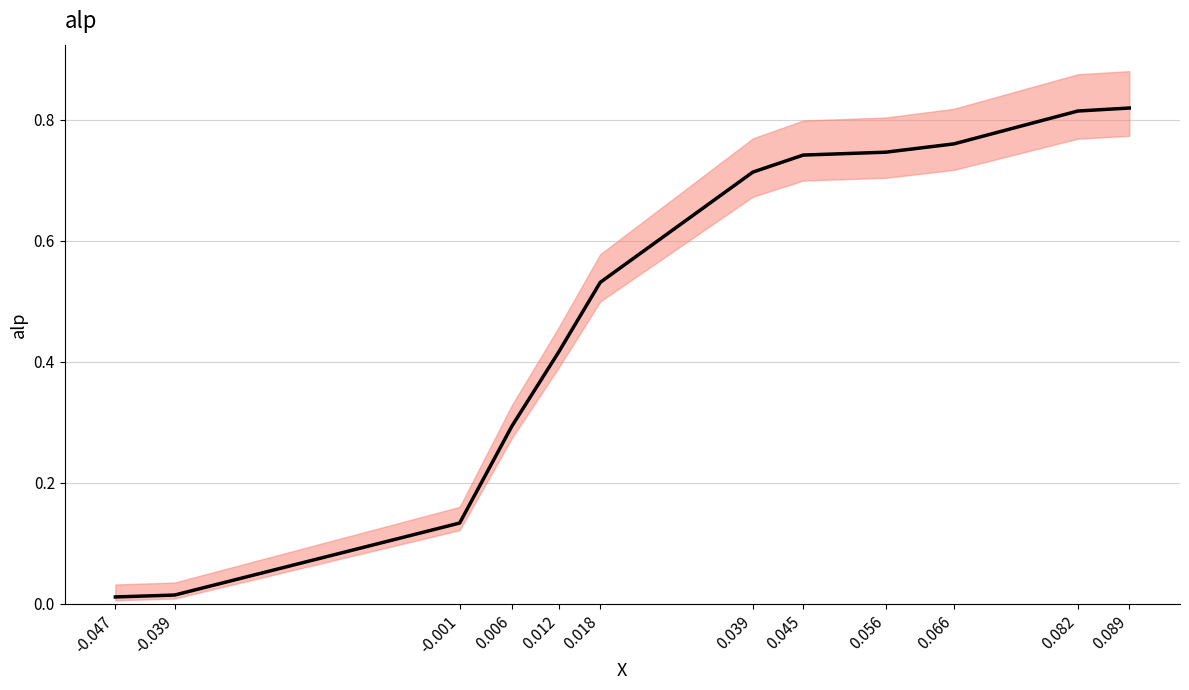

Which category has the highest value across all series?

0.089